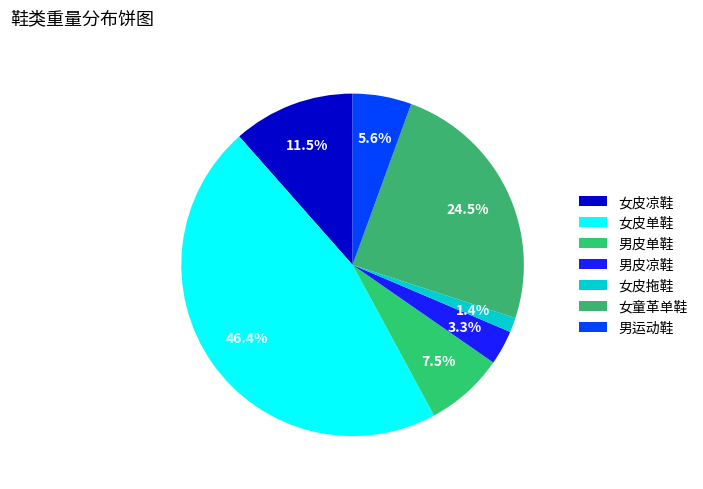

How many segments does this pie chart have?

7